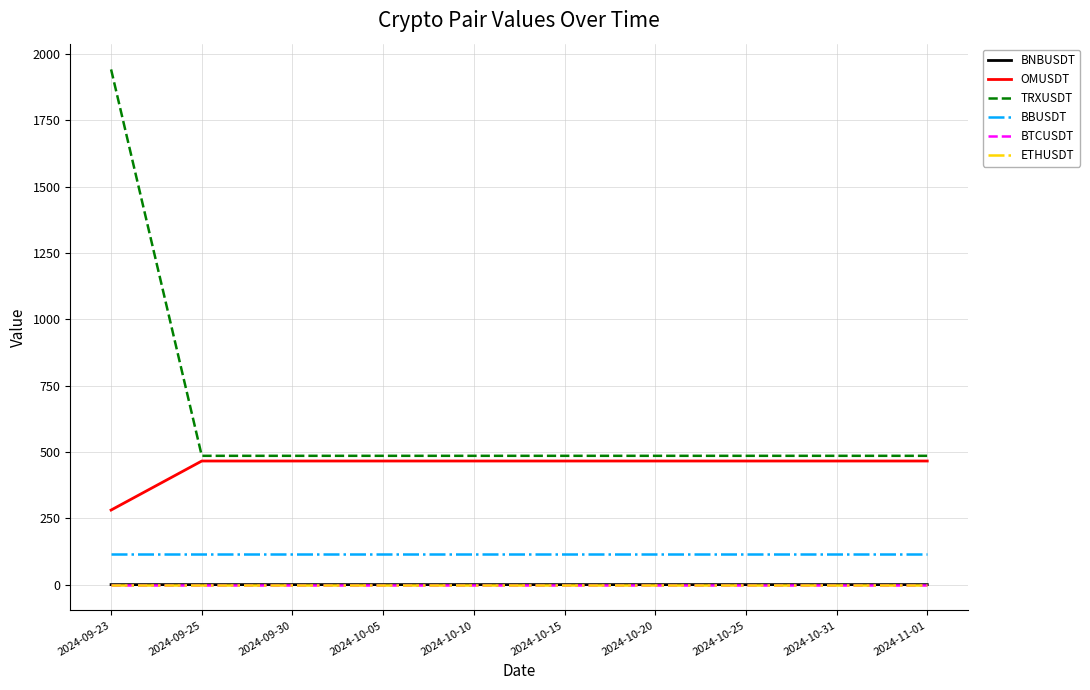

What is the lowest value of the TRXUSDT series?

485.4